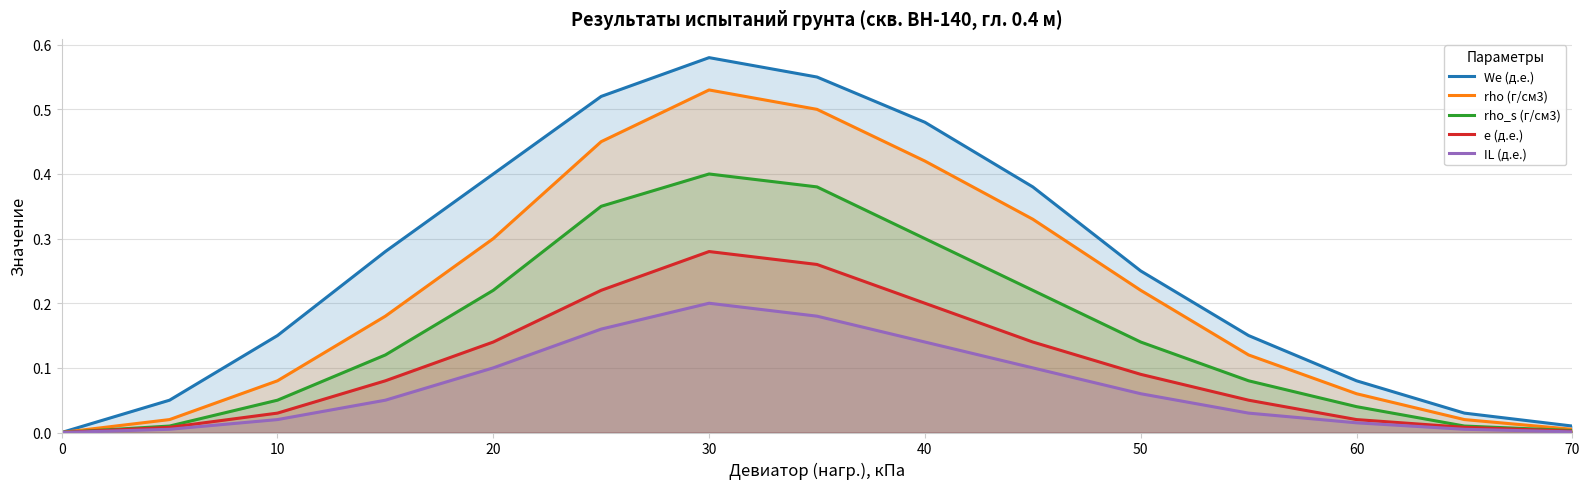

In rho_s (г/см3), how many points are higher than both neighbors (excluding endpoints)?

1